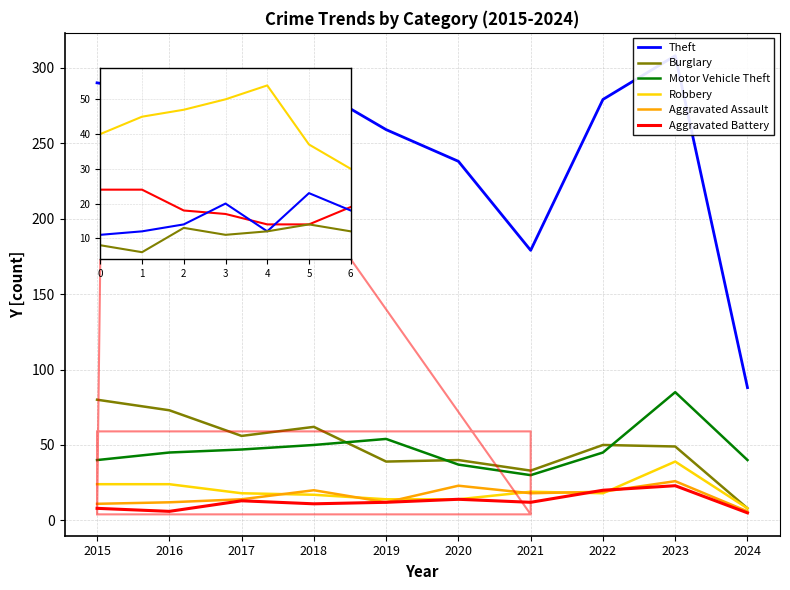

How many lines are shown in the chart?

6